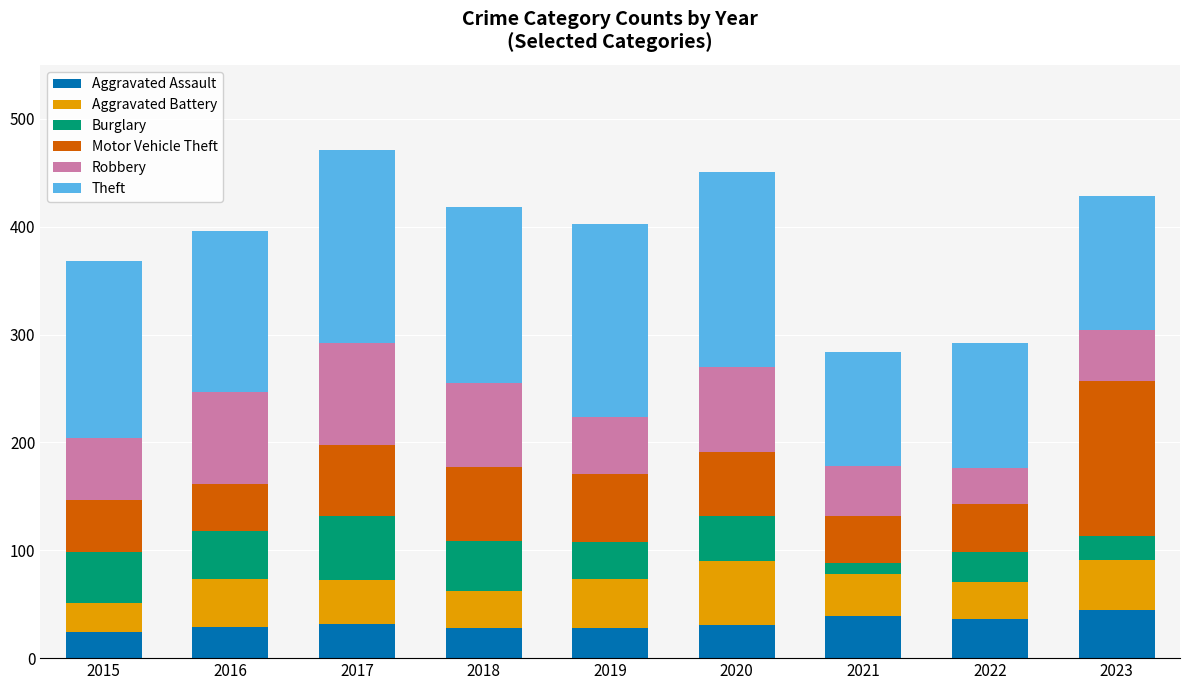

What is the highest value of the Aggravated Assault series?

45